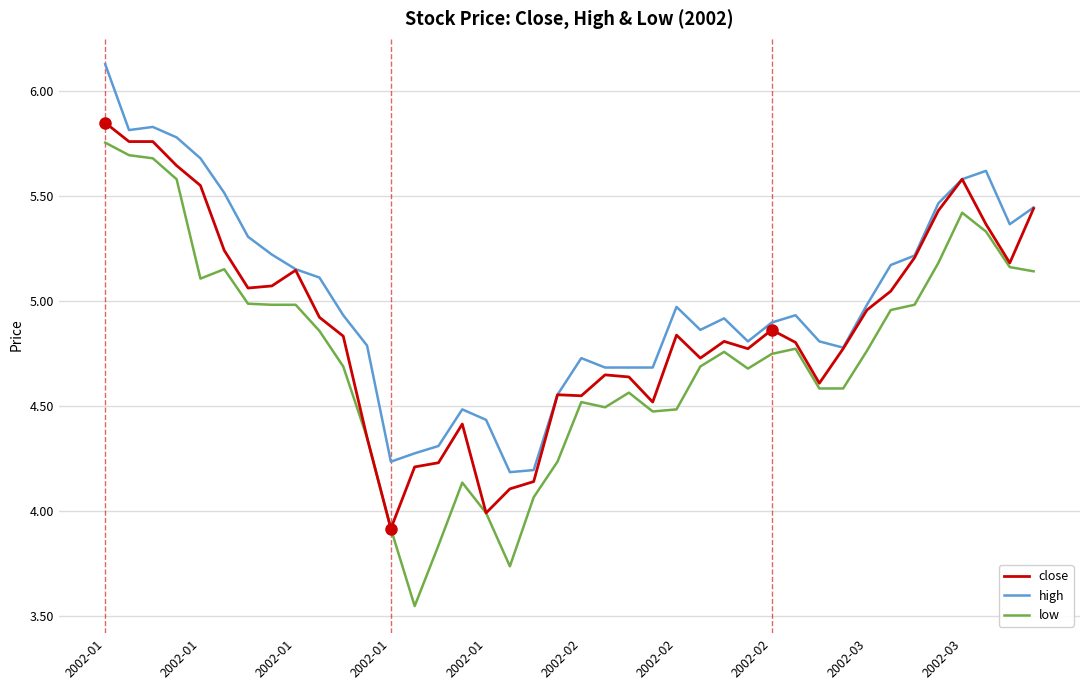

Which series has the largest total across all categories?

high